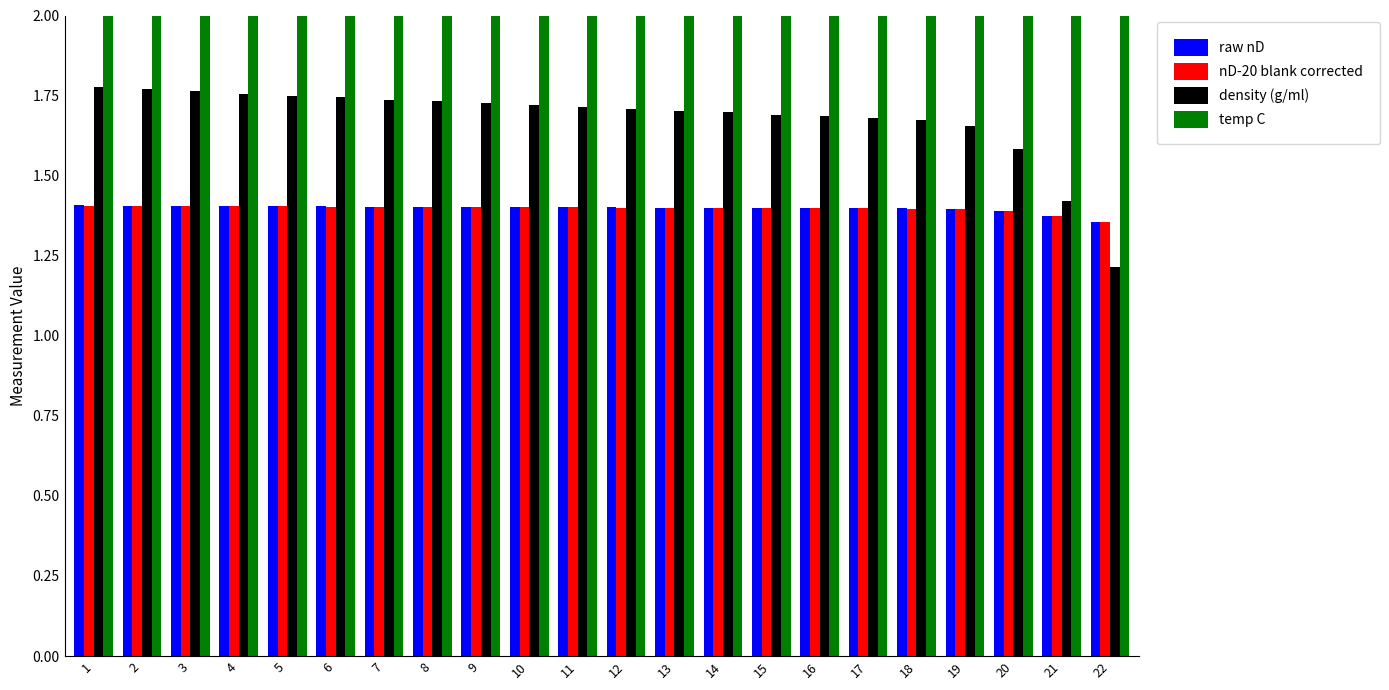

Between 2 and 18, which is larger?

2